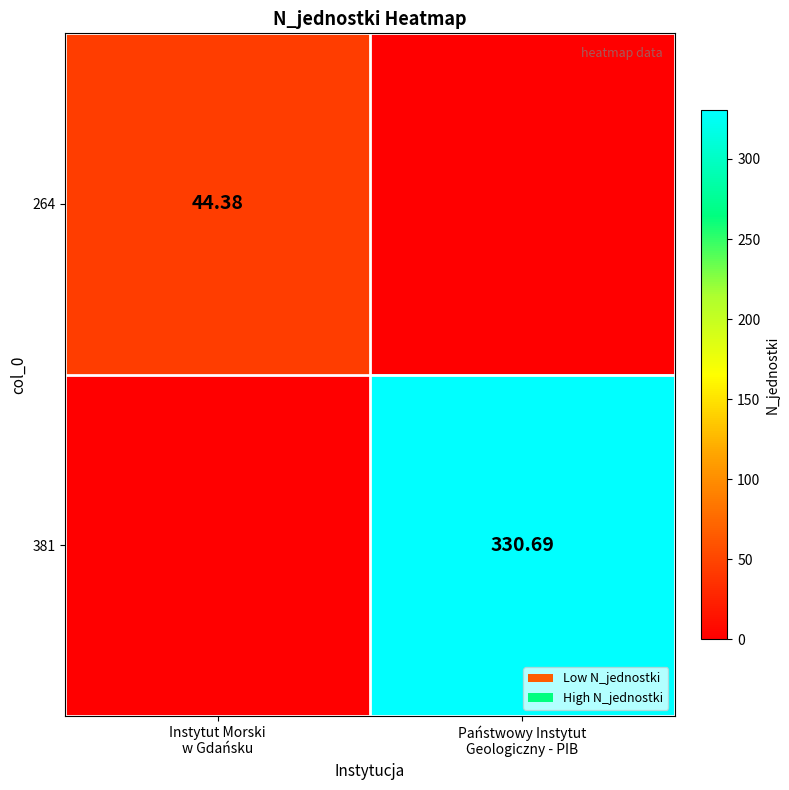

What is the difference between the highest and lowest values at Państwowy Instytut
Geologiczny - PIB?

330.7